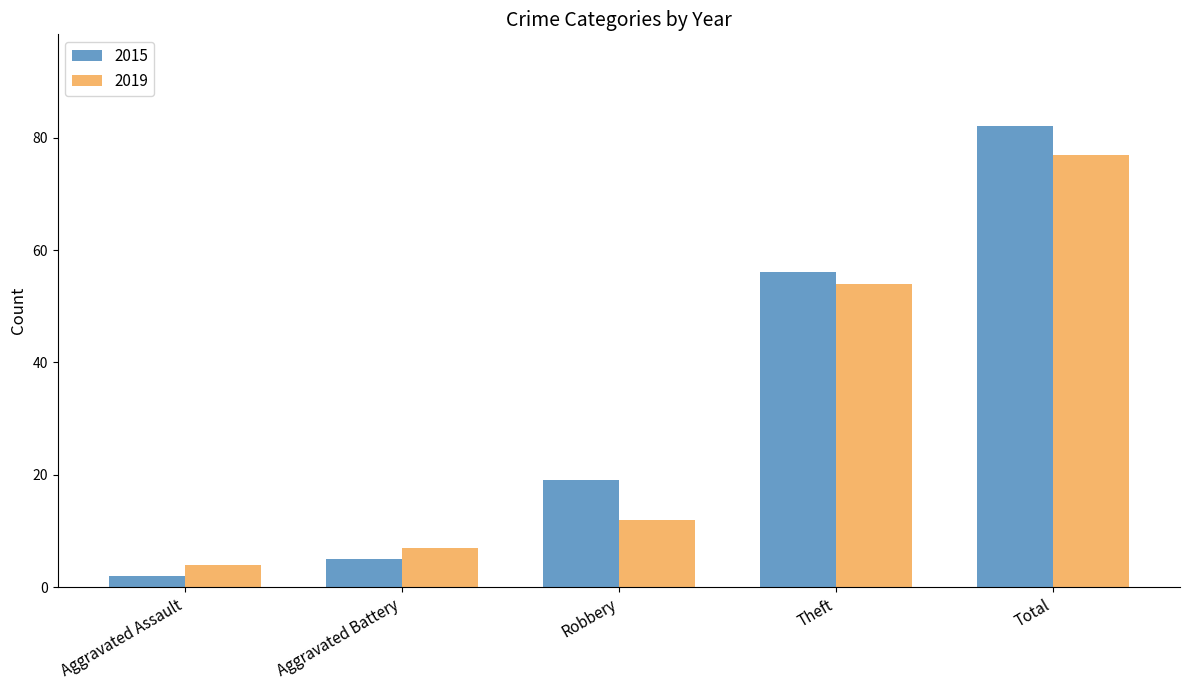

The 2015 series shows 2 at Aggravated Battery. True or false?

False